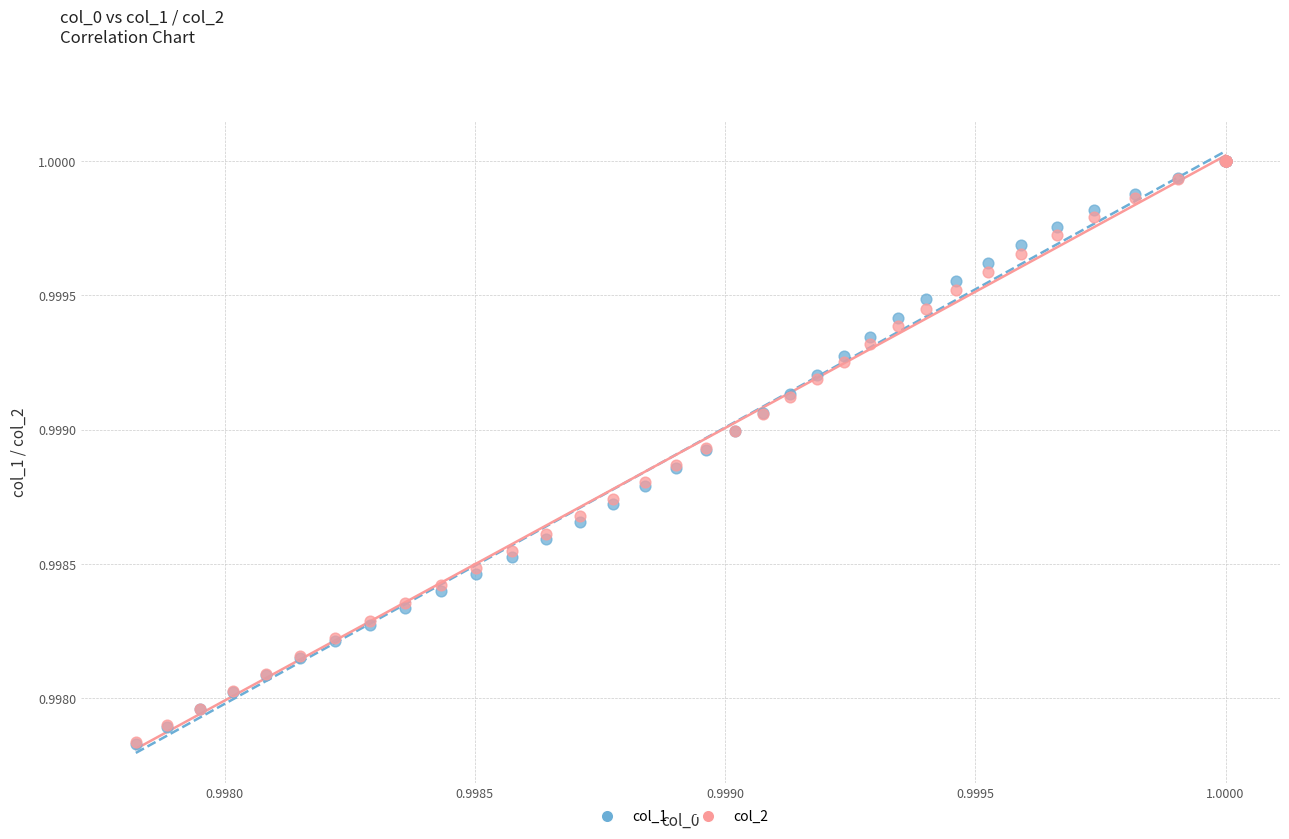

What are all the series names shown in the legend?

col_1, col_2